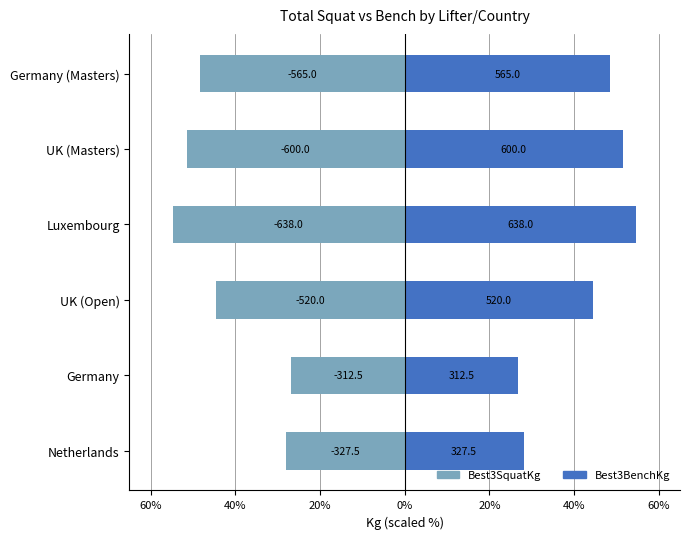

What is the difference between the maximum and minimum values in the Best3BenchKg series?

27.9